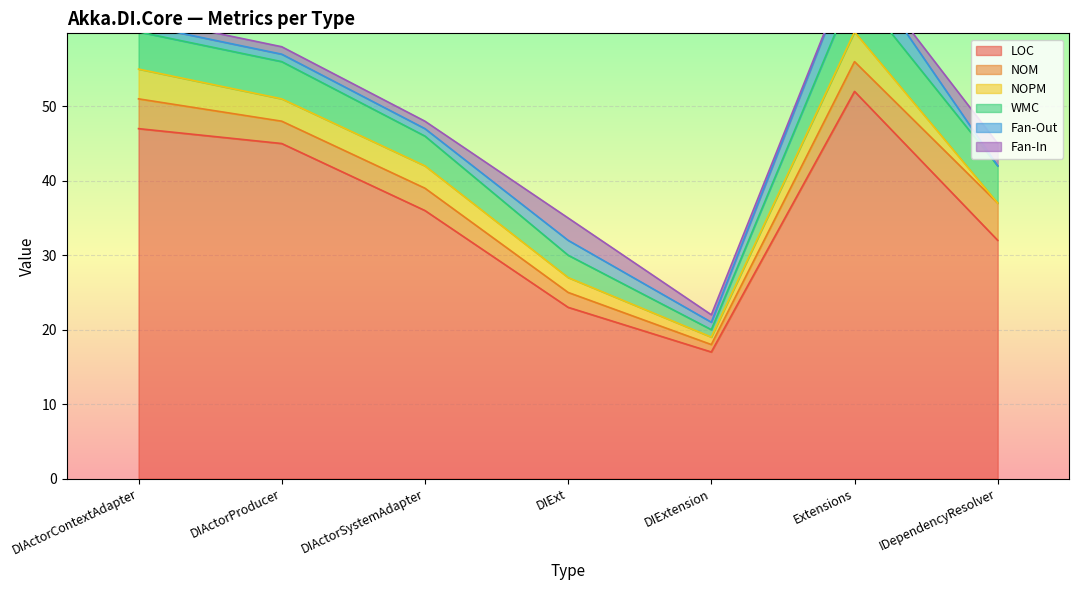

Where is the first local maximum for NOPM?

Extensions